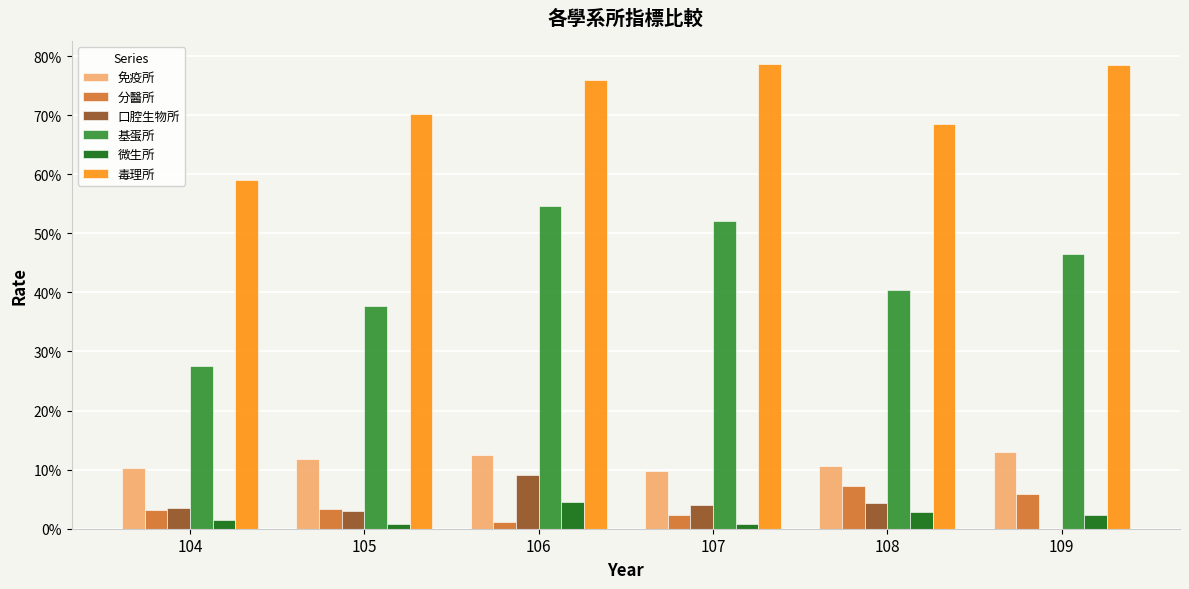

At 107, list the series in order from smallest to largest.

微生所, 分醫所, 口腔生物所, 免疫所, 基蛋所, 毒理所